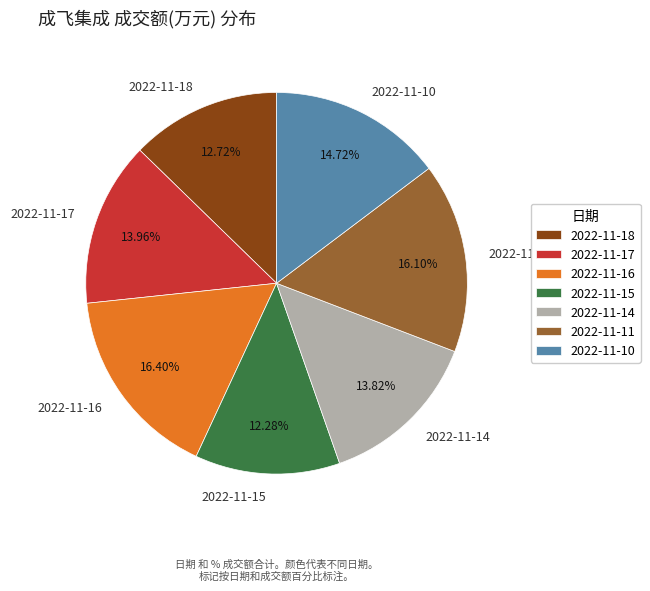

How many slices are in this pie chart?

7